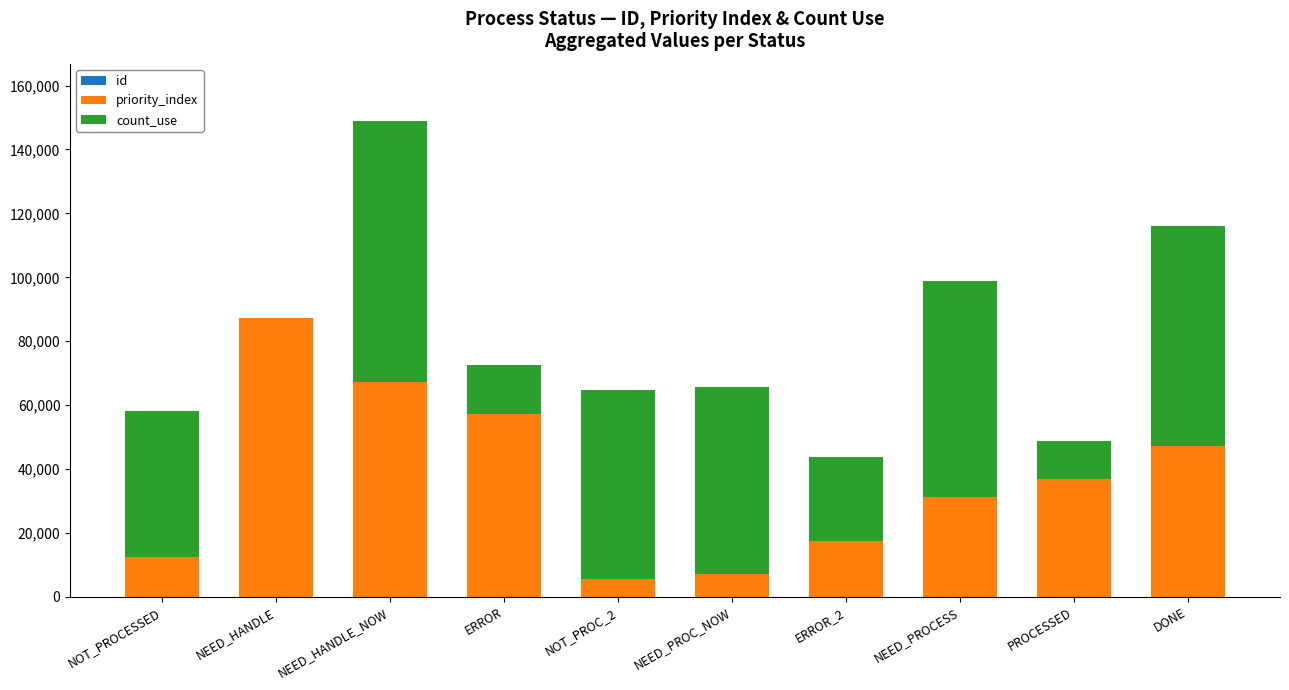

At which category is the sum across all series the highest?

NEED_HANDLE_NOW